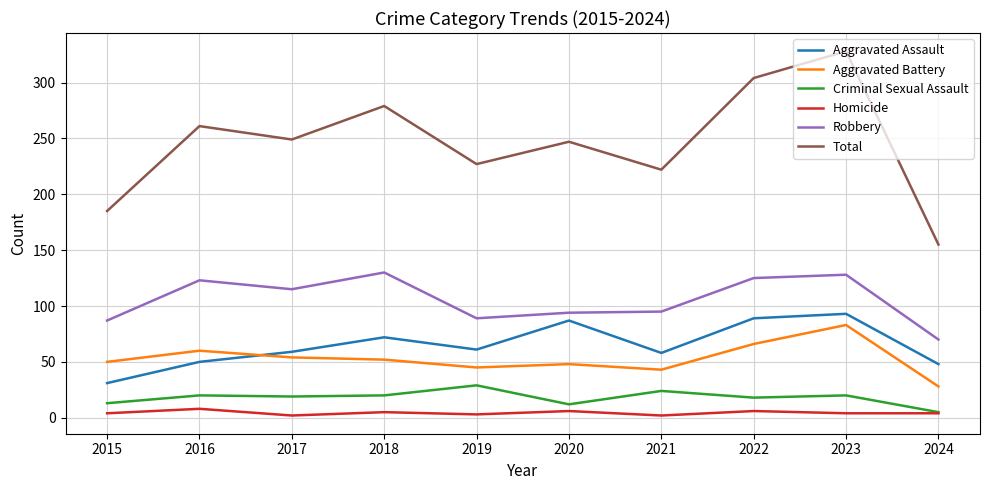

At which category is the sum across all series the highest?

2023